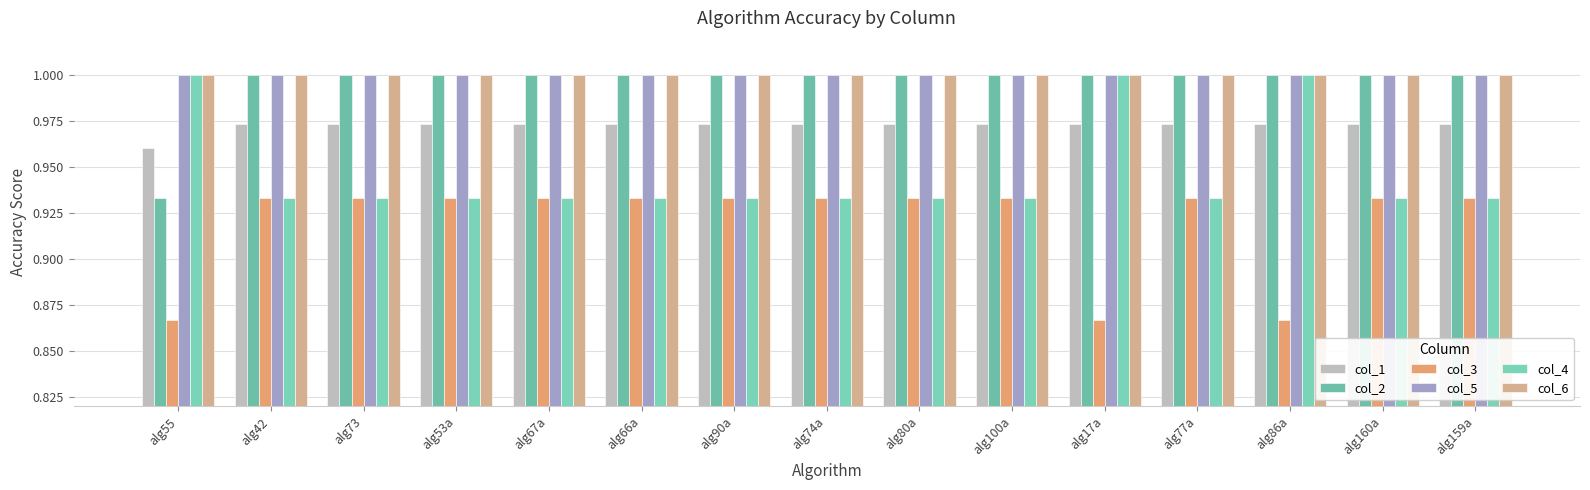

What is the difference between the second highest and second lowest values in the col_4 series?

0.1